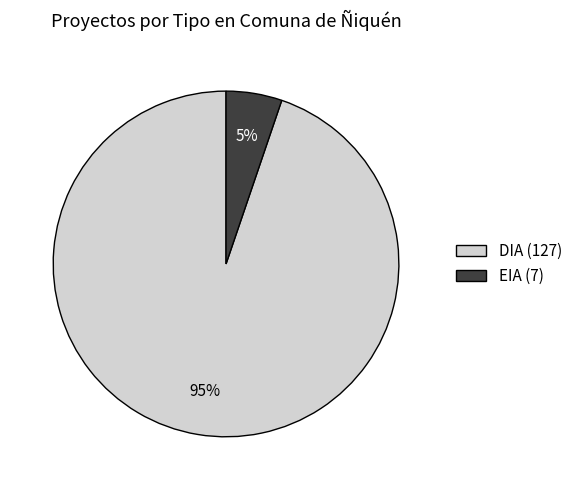

Which category has the smallest portion of the pie?

EIA